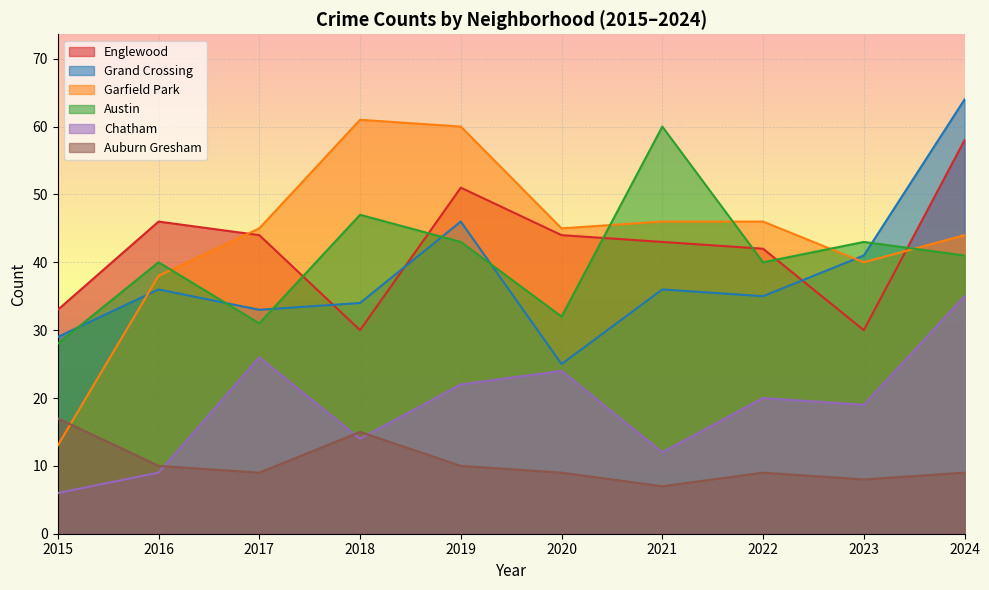

Between 2019 and 2016, which is larger?

2019